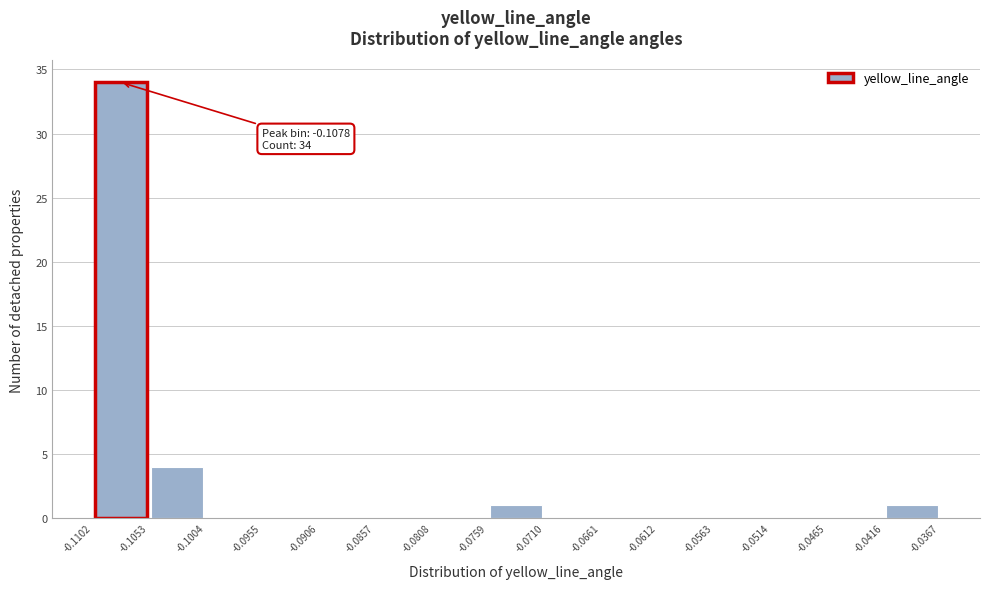

Over which range of the x-axis is the bar tallest?

-0.1102 to -0.1053